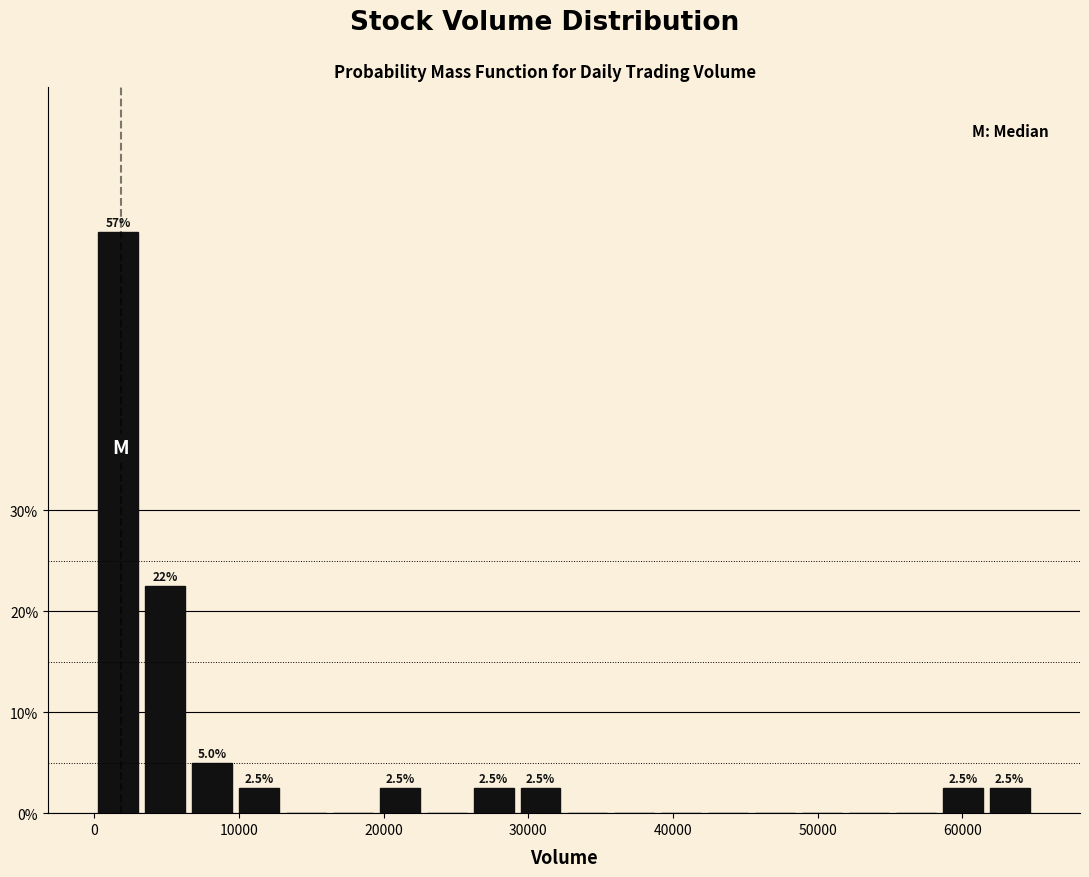

Around what value on the x-axis is the tallest bar? Give the approximate position of its centre, as read against the axis.

2000